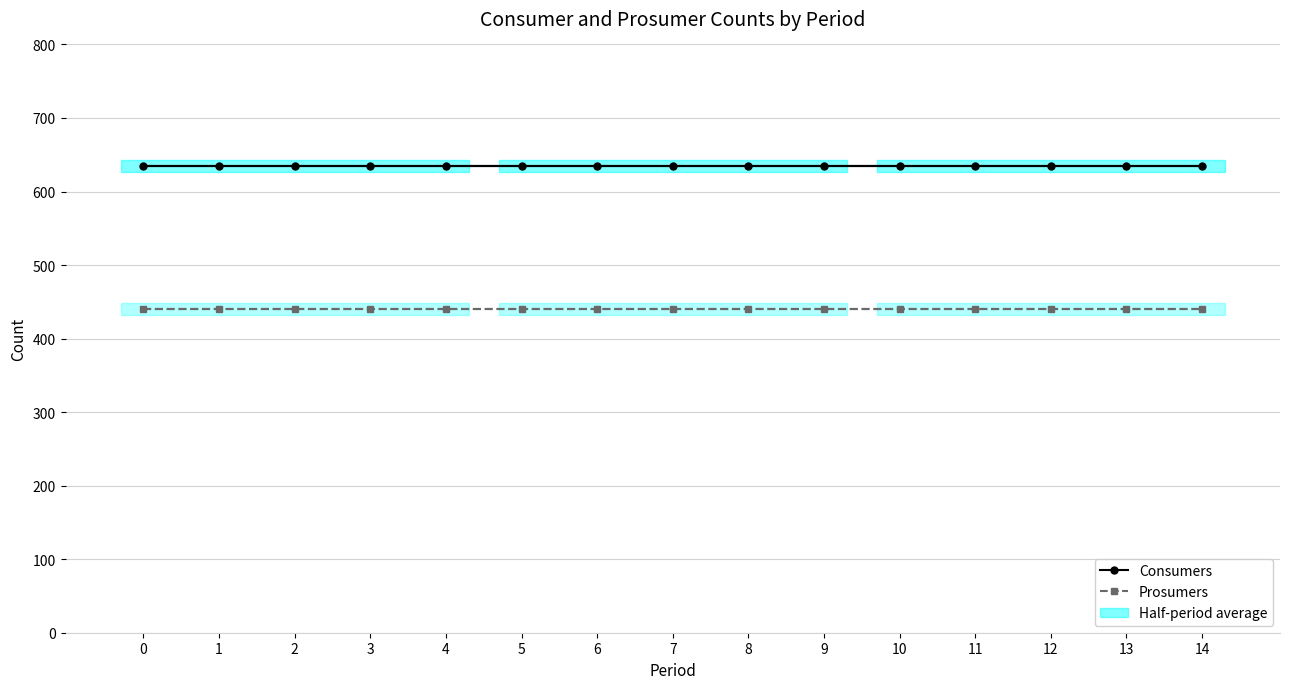

Is this an area chart (filled region under the line)?

No